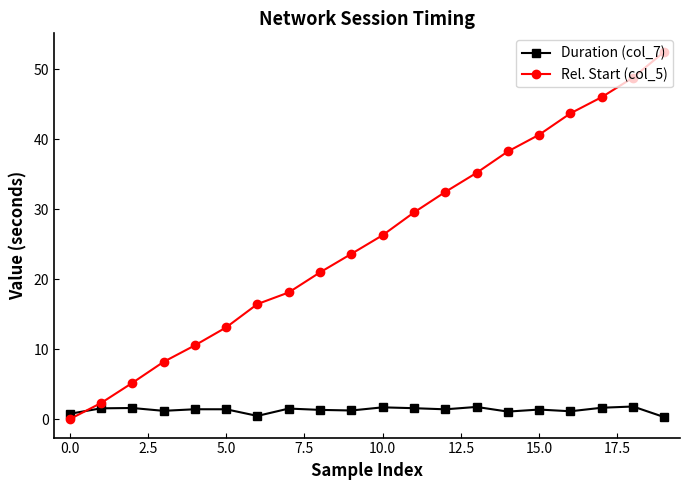

How many times do Duration (col_7) and Rel. Start (col_5) cross each other?

1